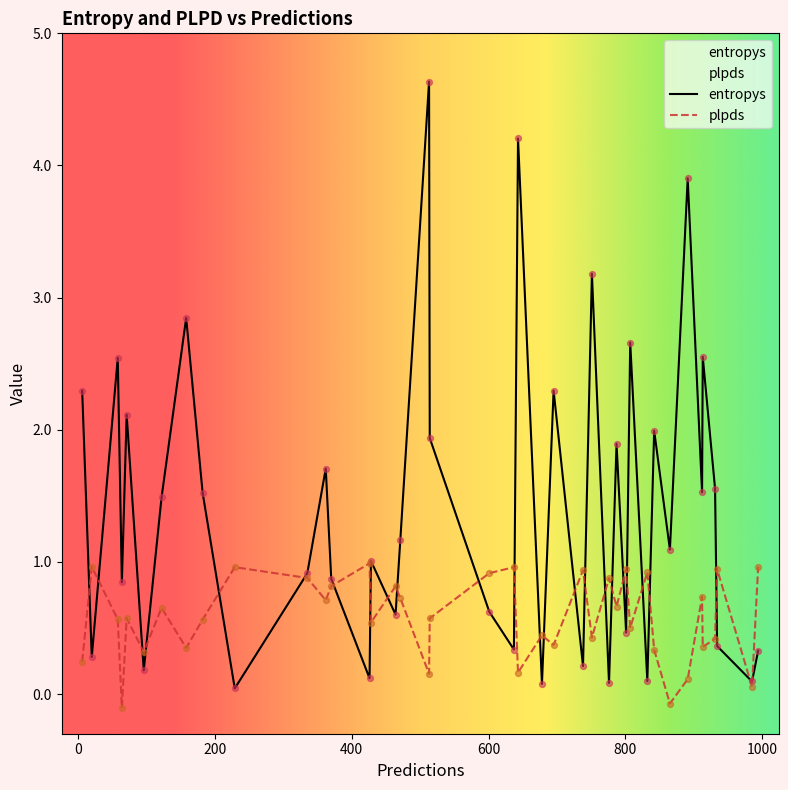

What is the total value across all series at 22?

1.1